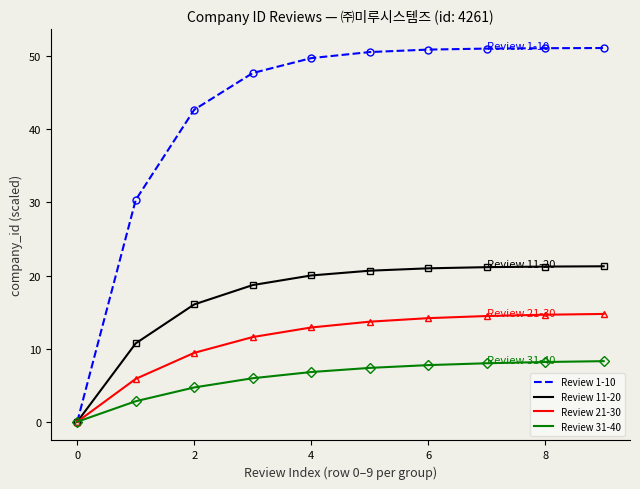

What is the difference between the maximum and minimum values in the Review 1-10 series?

51.1